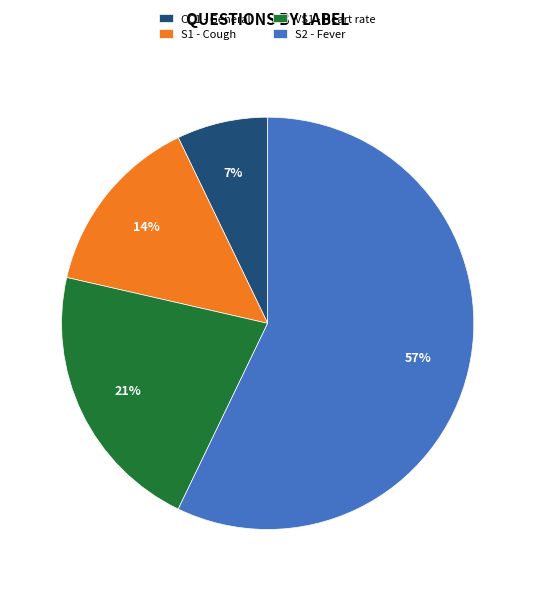

To the nearest percent, what is the difference between the VS1 - Heart rate and S2 - Fever slice percentages?

36%